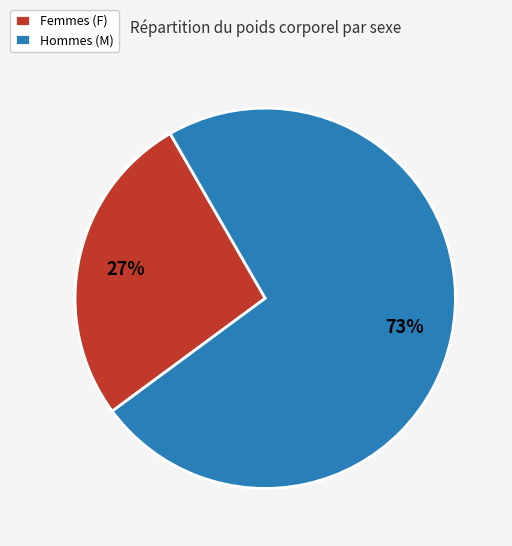

What percentage is the Femmes (F) slice, to the nearest percent?

27%